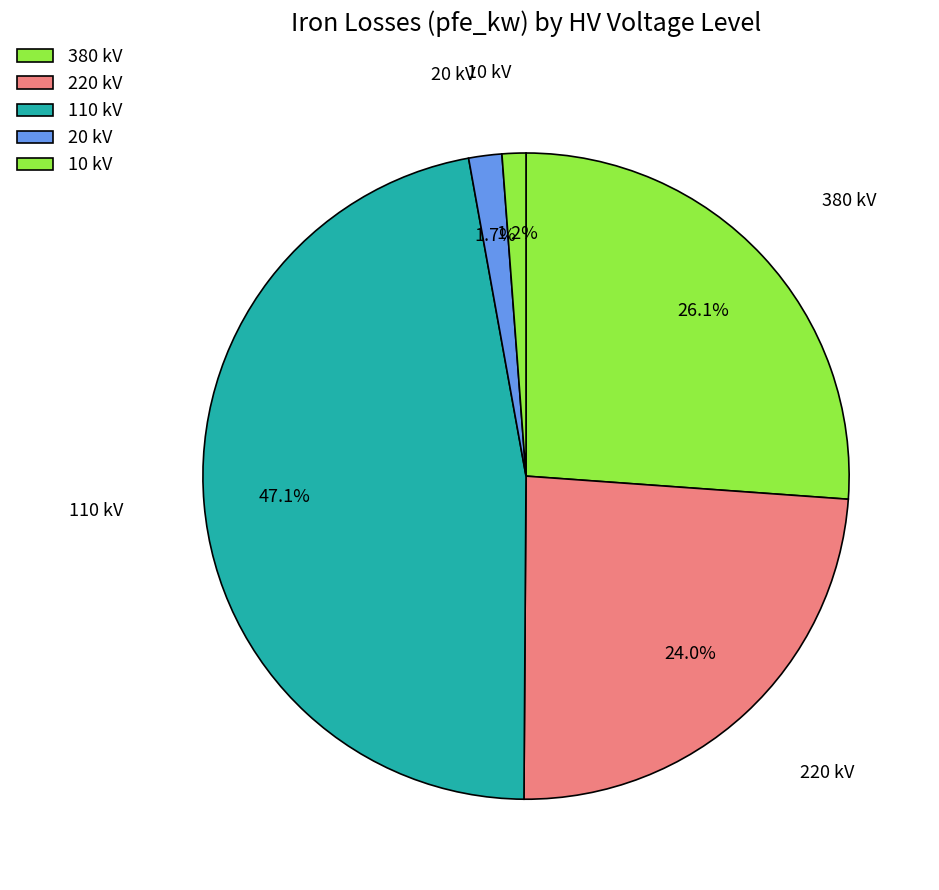

Which slice is the smallest?

10